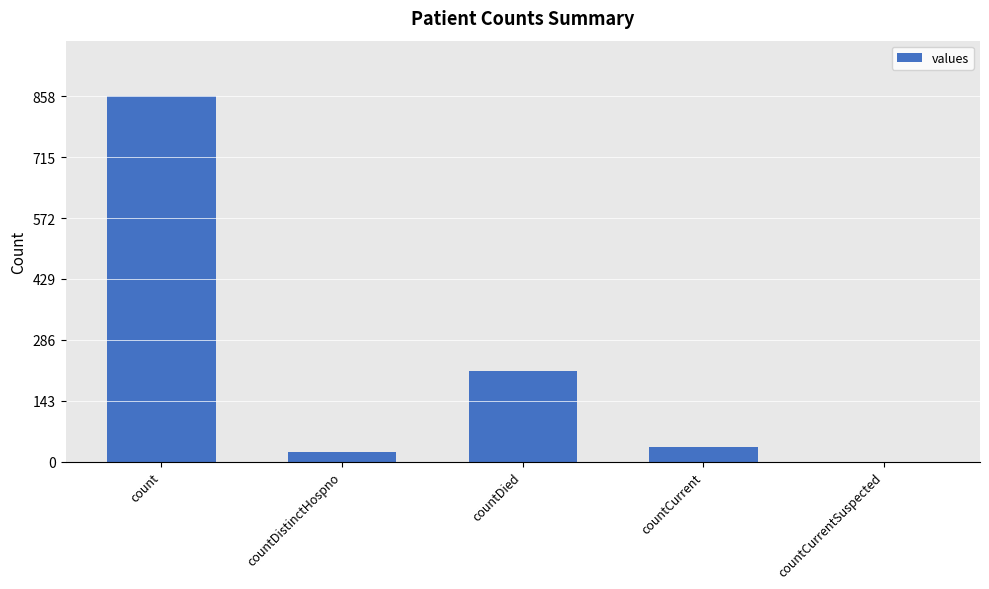

What is the ratio of the value at countCurrent to the value at countDied?

0.2